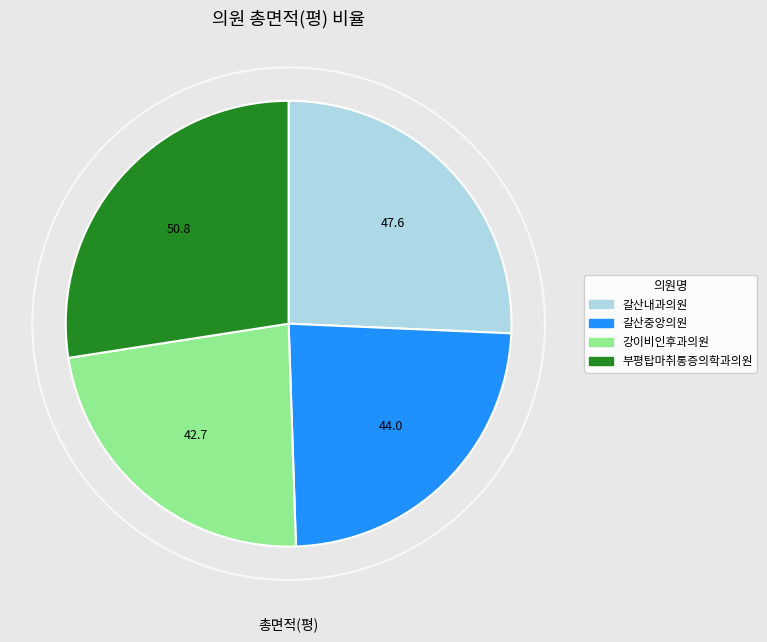

How many slices are in this pie chart?

4